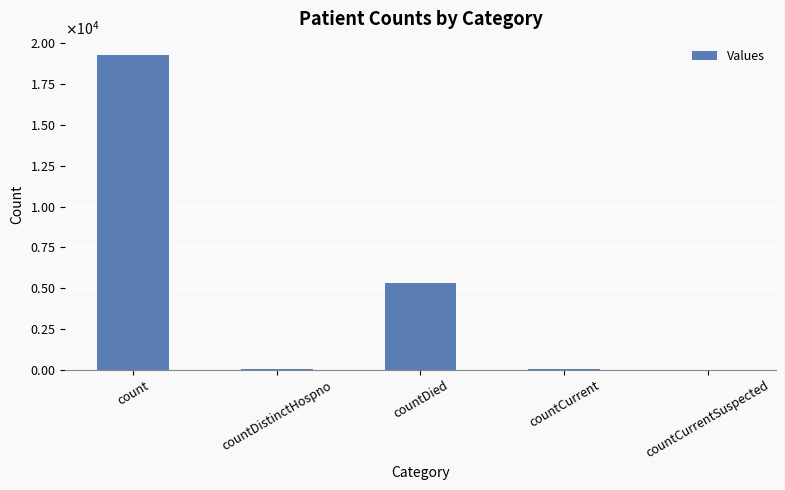

Are the bars horizontal?

No